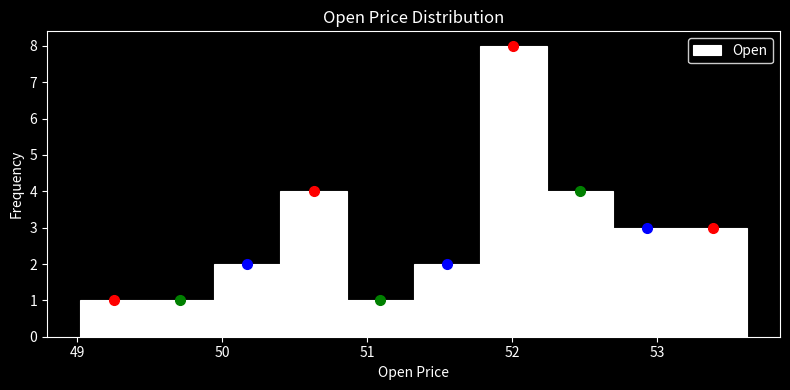

How tall is the bar that spans 53.2 to 53.6 on the x-axis? Neither the bar edges nor the heights are printed on the chart, so give them approximately, as read against the axes.

3